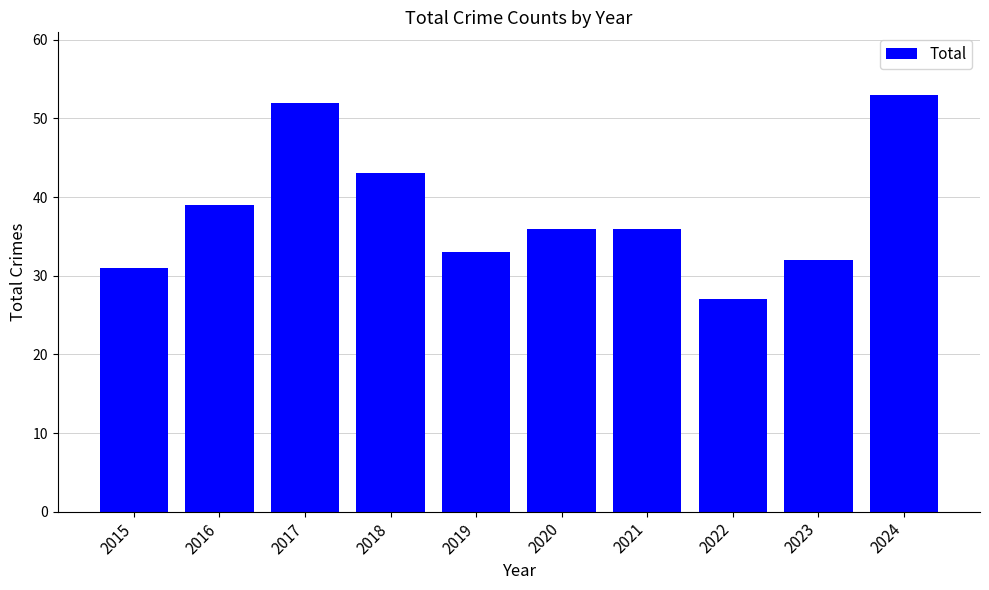

The chart shows a value of 64 at 2016. True or false?

False